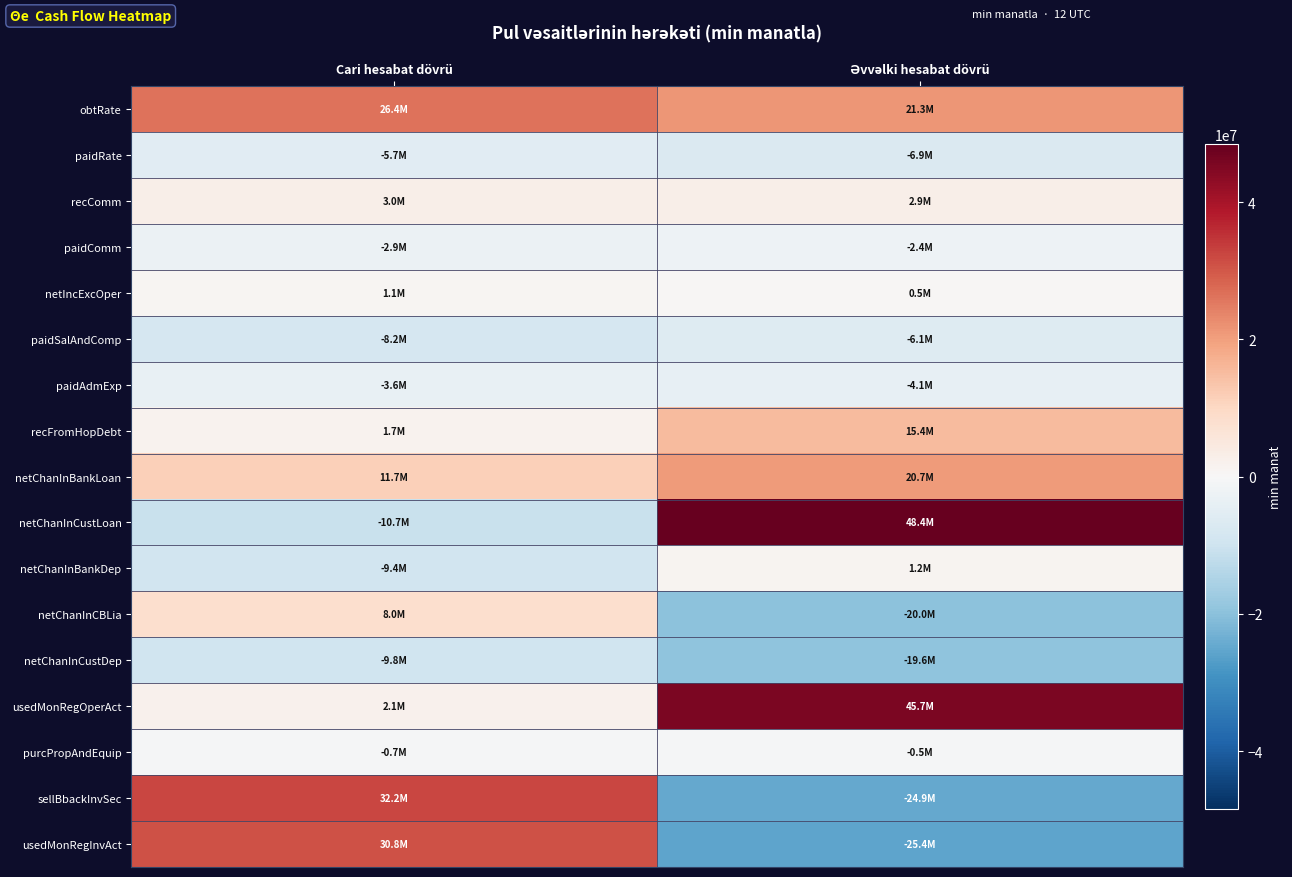

What is the total value across all series at Cari hesabat dövrü?

66150417.3